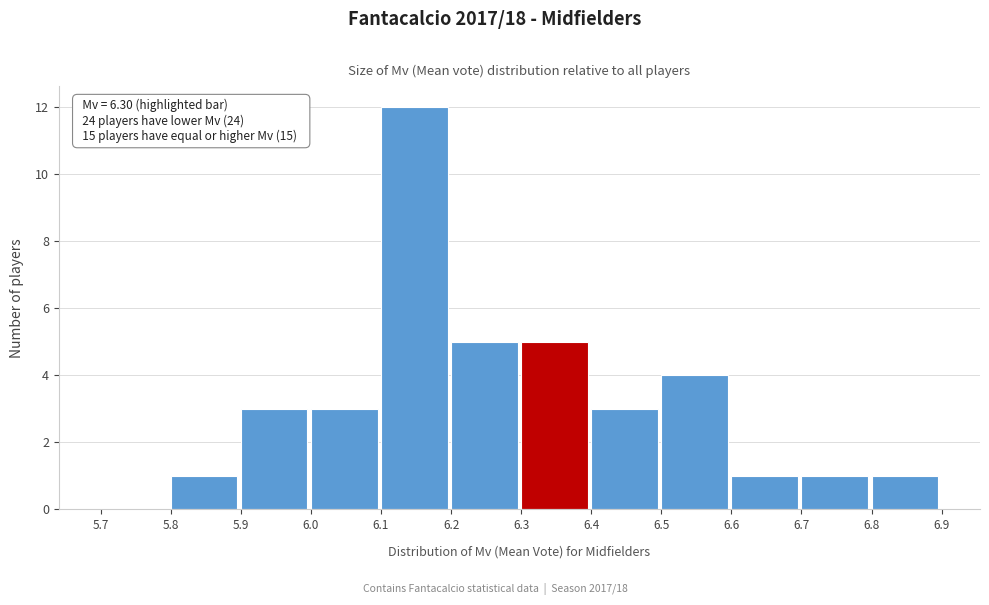

Over which range of the x-axis is the bar tallest?

6.1 to 6.2